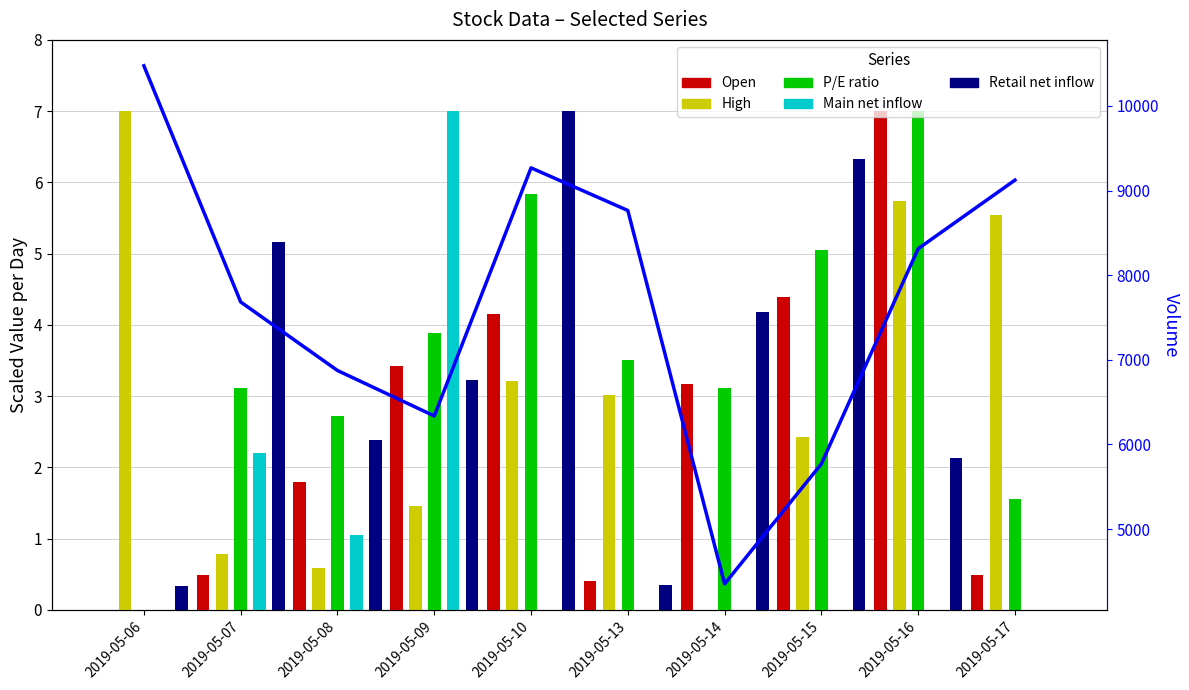

Which series has the widest spread of values?

Volume